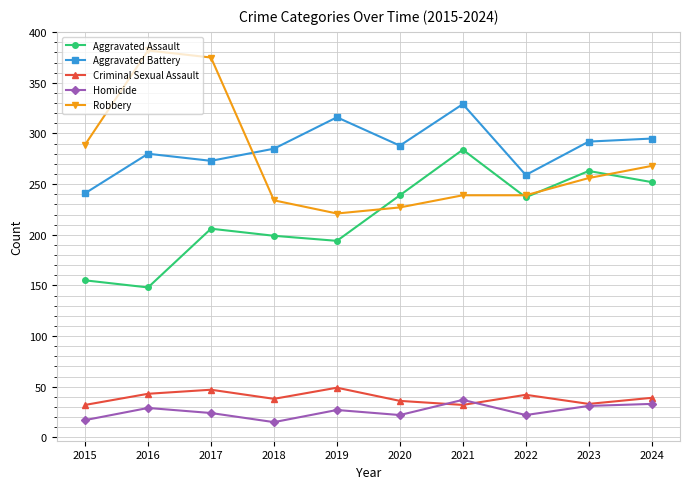

True or false: Aggravated Assault and Aggravated Battery intersect in this chart.

False